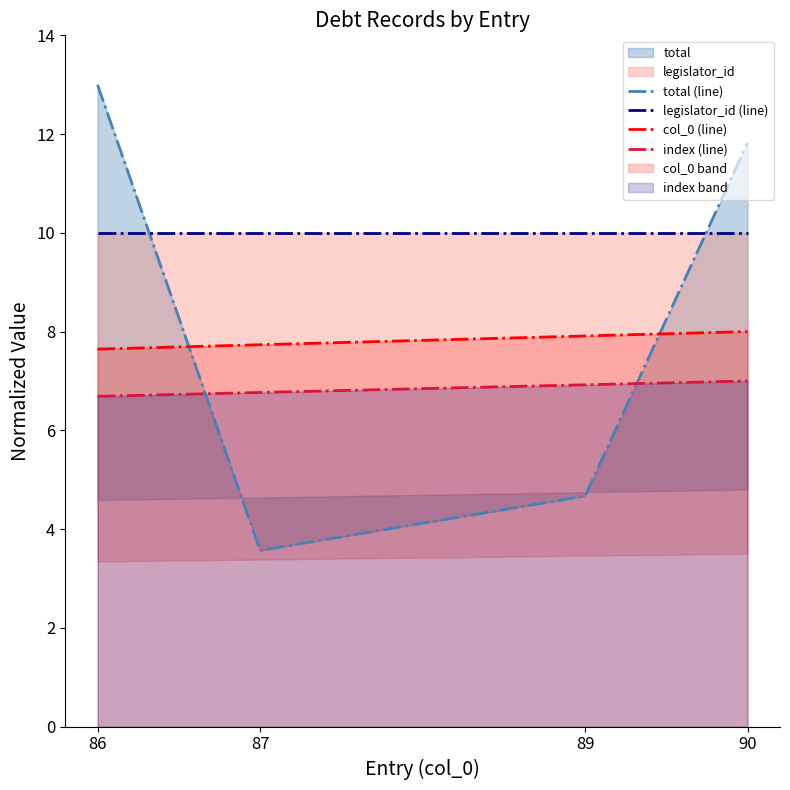

True or false: col_0 (line) has more than 2 points higher than both neighbors.

False